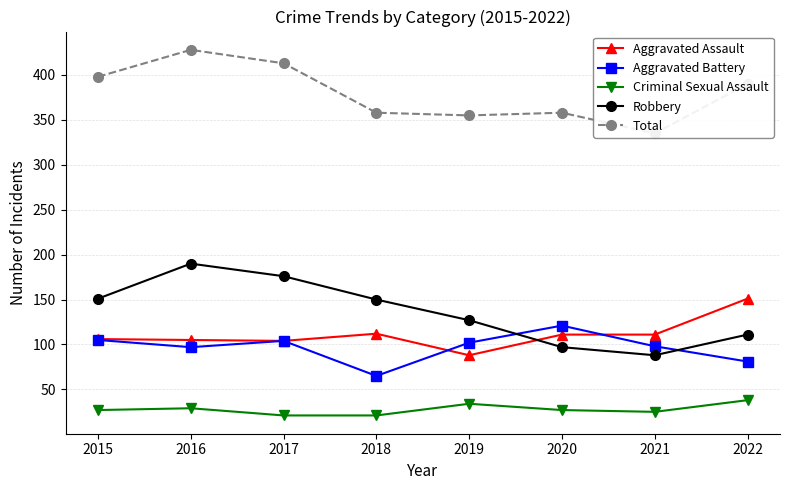

How many interior local peaks does the Criminal Sexual Assault series have?

2